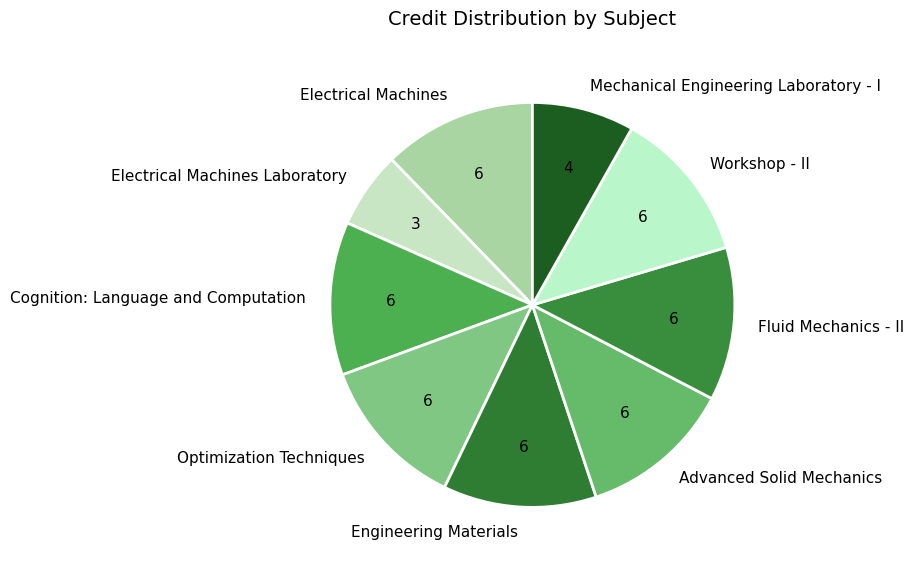

Approximately how many times larger is the value at Fluid Mechanics - II compared to Optimization Techniques?

1.0